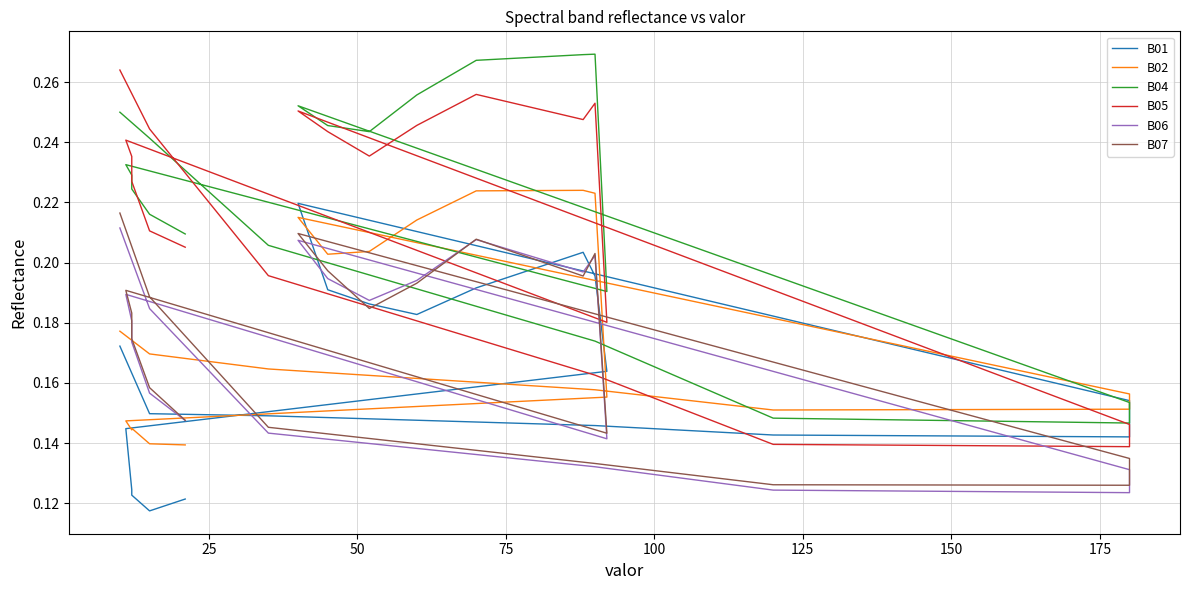

Reading left to right, extract all data points from this chart.

B01: 0.2	0.1	0.1	0.1	0.1	0.1	0.2	0.2	0.2	0.2	0.2	0.2	0.2	0.2	0.2	0.1	0.1	0.1	0.1	0.1
B02: 0.2	0.2	0.2	0.2	0.2	0.2	0.2	0.2	0.2	0.2	0.2	0.2	0.2	0.2	0.2	0.1	0.1	0.1	0.1	0.1
B04: 0.3	0.2	0.2	0.2	0.1	0.1	0.2	0.3	0.2	0.2	0.3	0.3	0.3	0.3	0.2	0.2	0.2	0.2	0.2	0.2
B05: 0.3	0.2	0.2	0.2	0.1	0.1	0.1	0.3	0.2	0.2	0.2	0.3	0.2	0.3	0.2	0.2	0.2	0.2	0.2	0.2
B06: 0.2	0.2	0.1	0.1	0.1	0.1	0.1	0.2	0.2	0.2	0.2	0.2	0.2	0.2	0.1	0.2	0.2	0.2	0.2	0.1
B07: 0.2	0.2	0.1	0.1	0.1	0.1	0.1	0.2	0.2	0.2	0.2	0.2	0.2	0.2	0.1	0.2	0.2	0.2	0.2	0.1